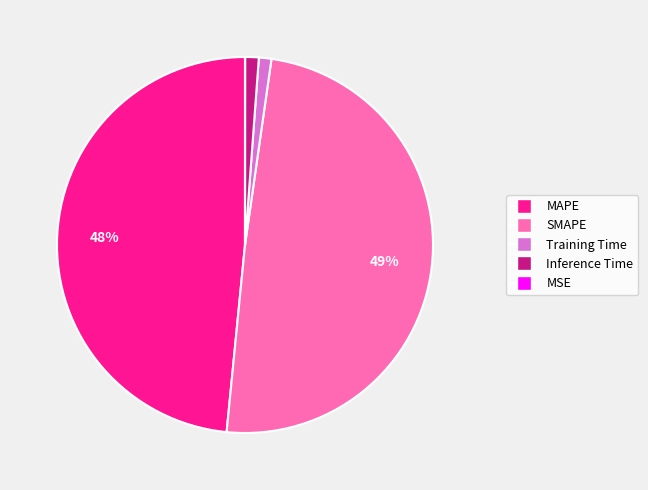

Is there any slice that represents more than half of the pie?

No